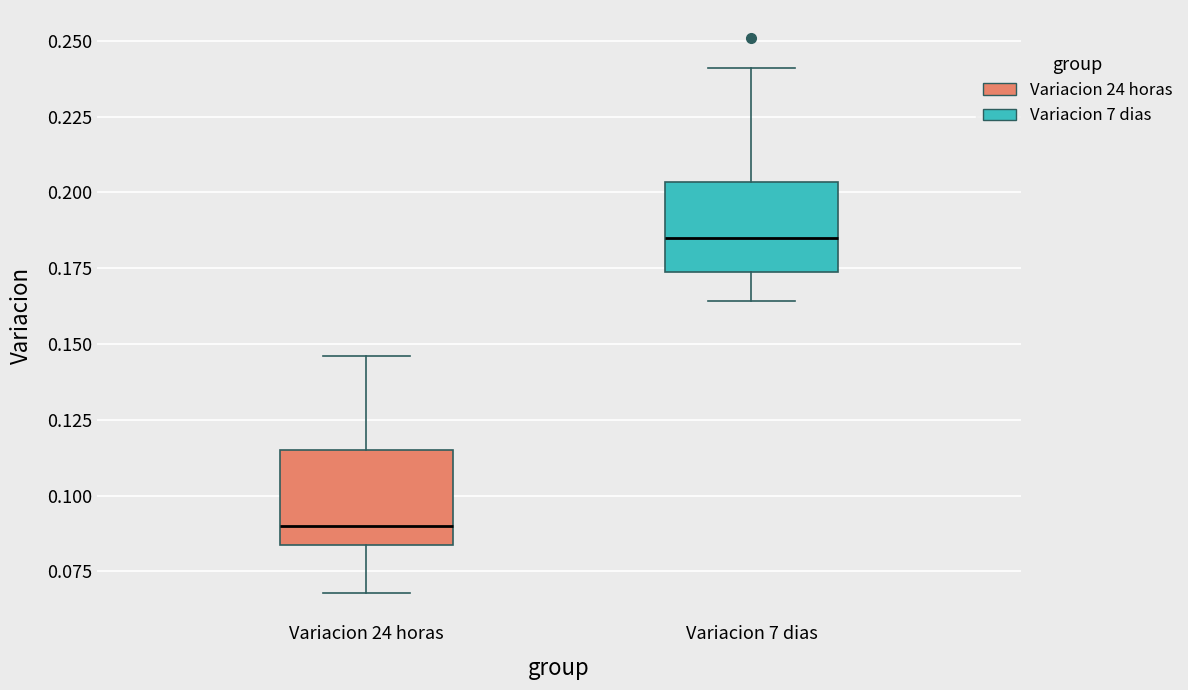

Where is the lower edge of the box for Variacion 24 horas on the y-axis? The values are not printed on the chart, so give them approximately, as read against the axis.

0.085